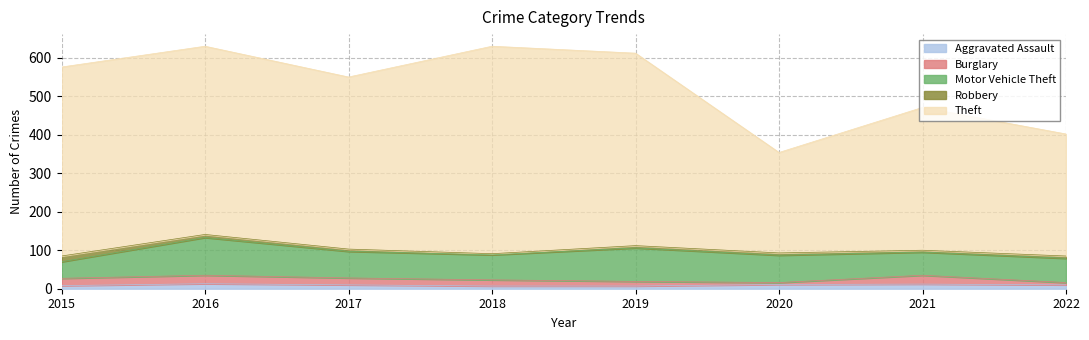

Which series has the largest total across all categories?

Theft